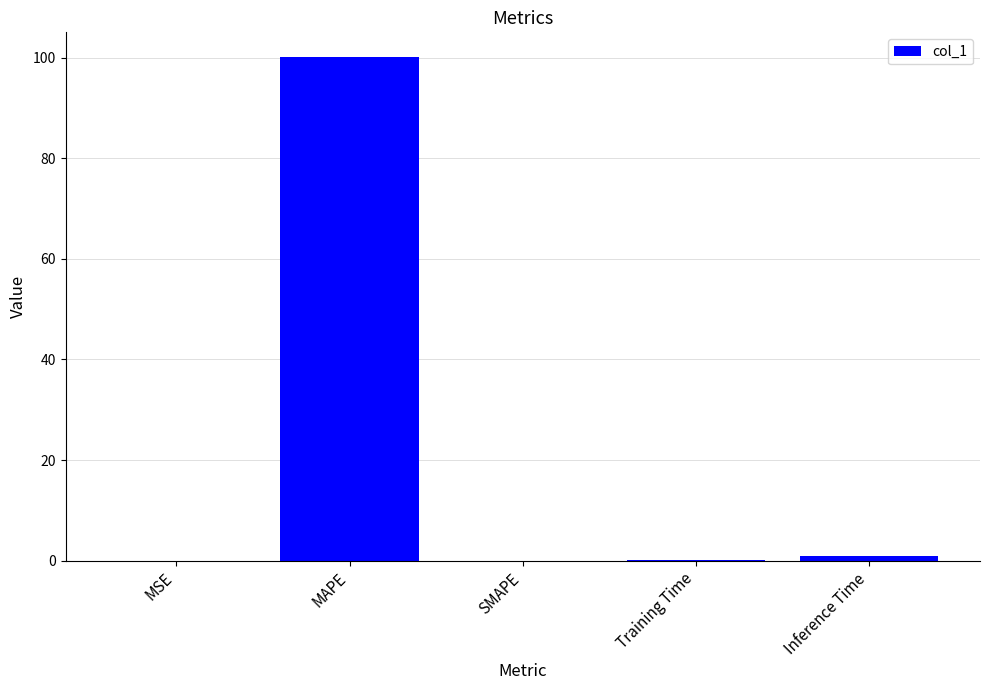

Where is the data nearest to the value 50?

Inference Time